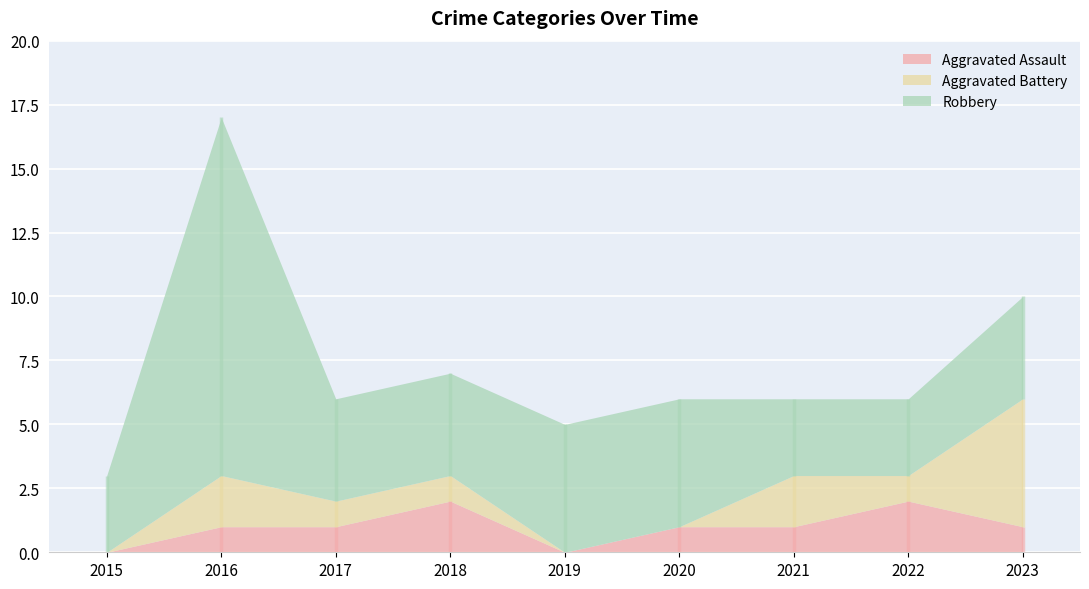

The value of Aggravated Battery at 2019 is -2. True or false?

False